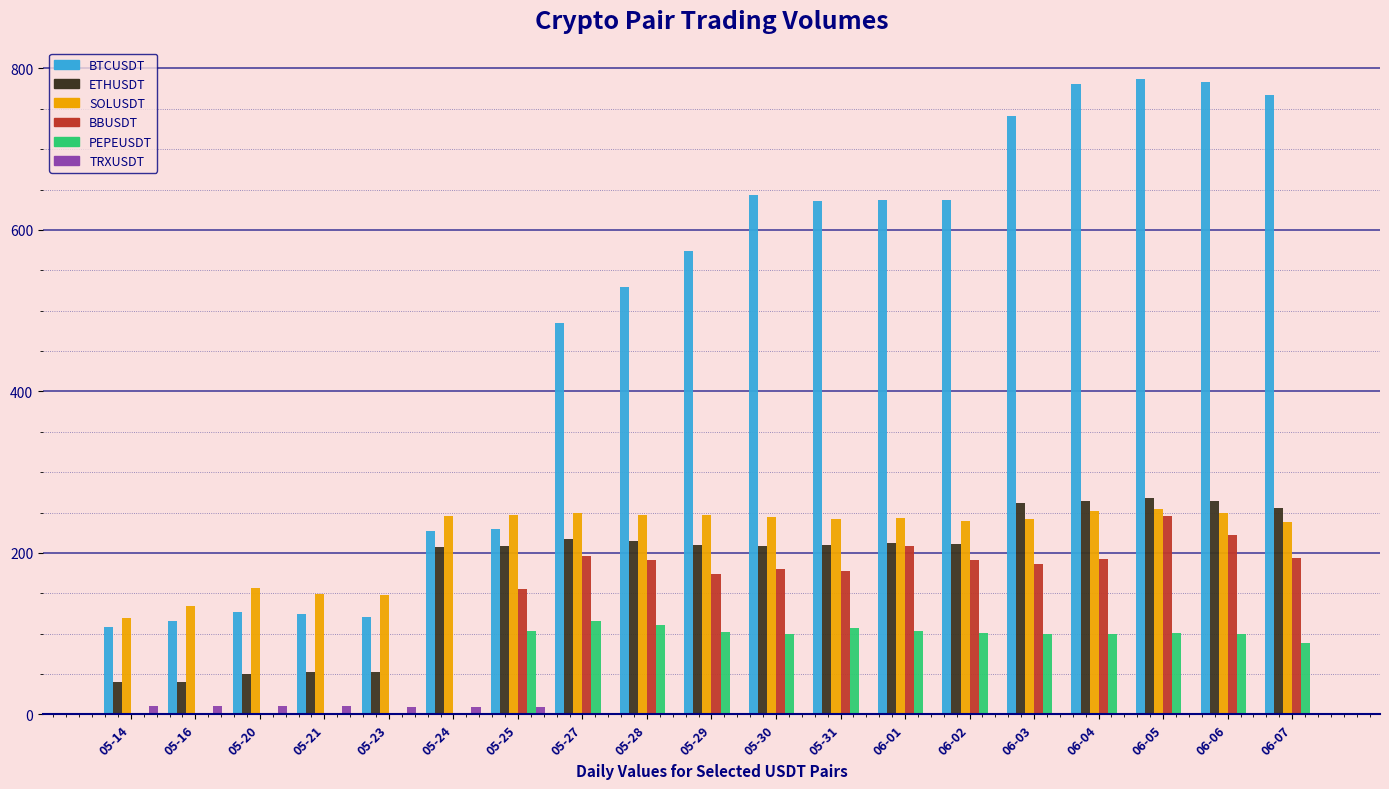

How many groups of bars are there?

19